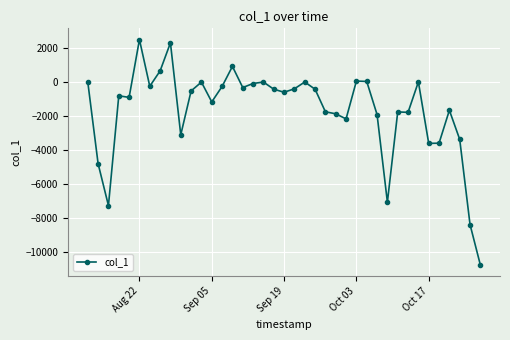

What is the value of the 24th point from the left?

-1755.4